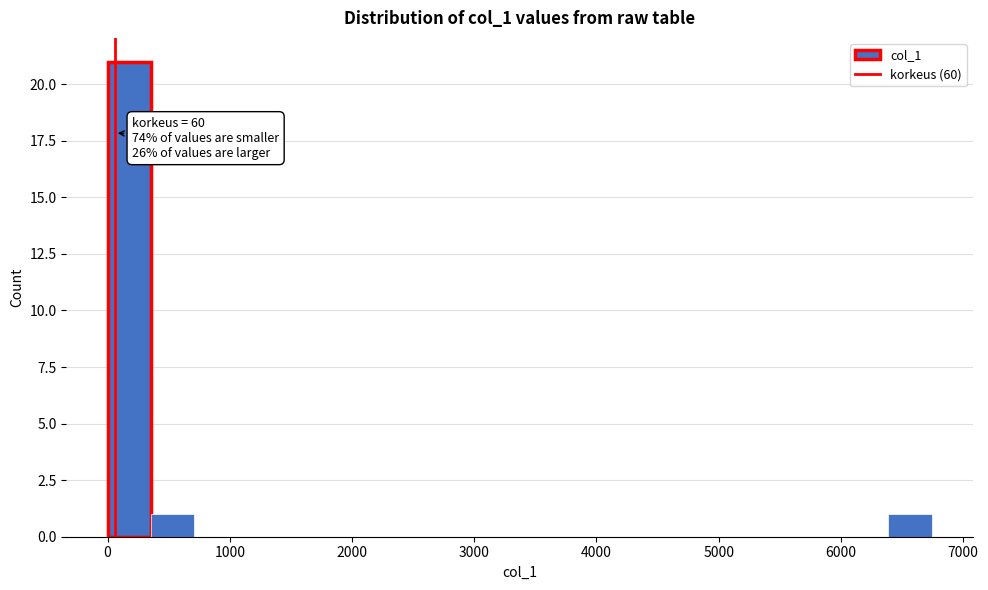

Read against the x-axis, roughly where is the centre of the tallest bar?

200